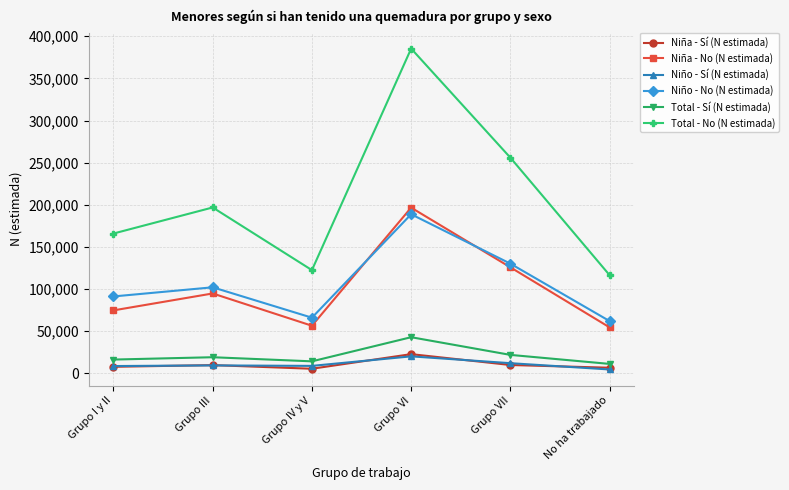

Which series has the largest total across all categories?

Total - No (N estimada)